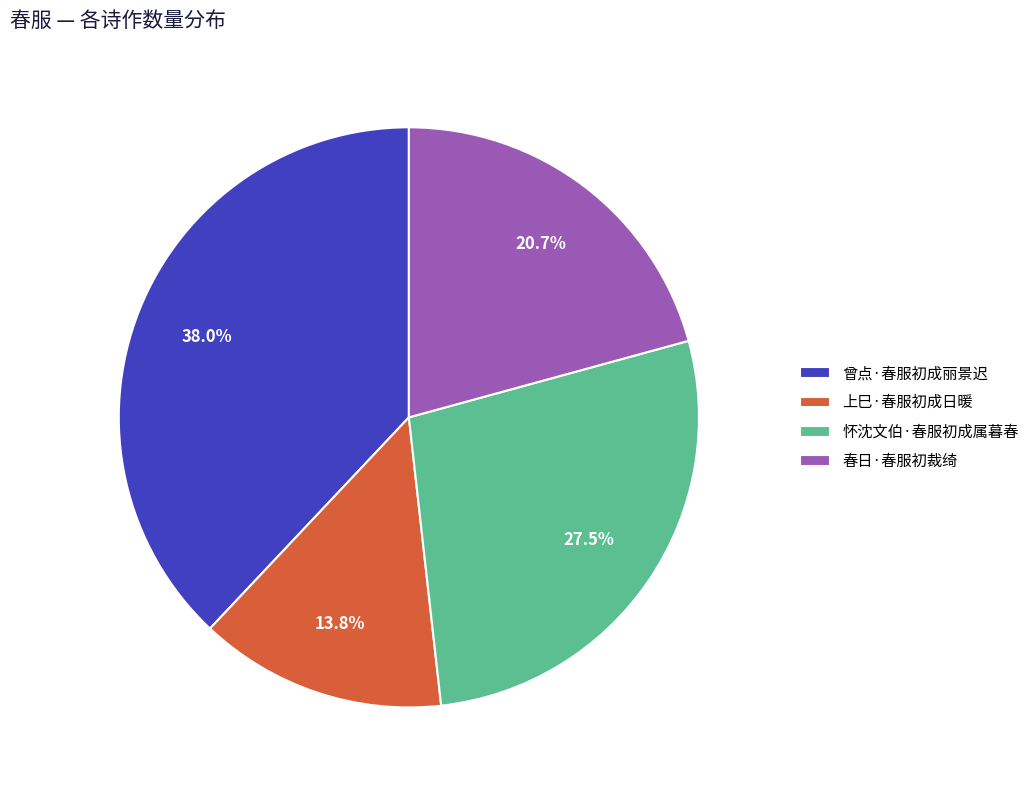

Combined, what portion of the pie is 怀沈文伯·春服初成属暮春 and 上巳·春服初成日暖?

41.3%